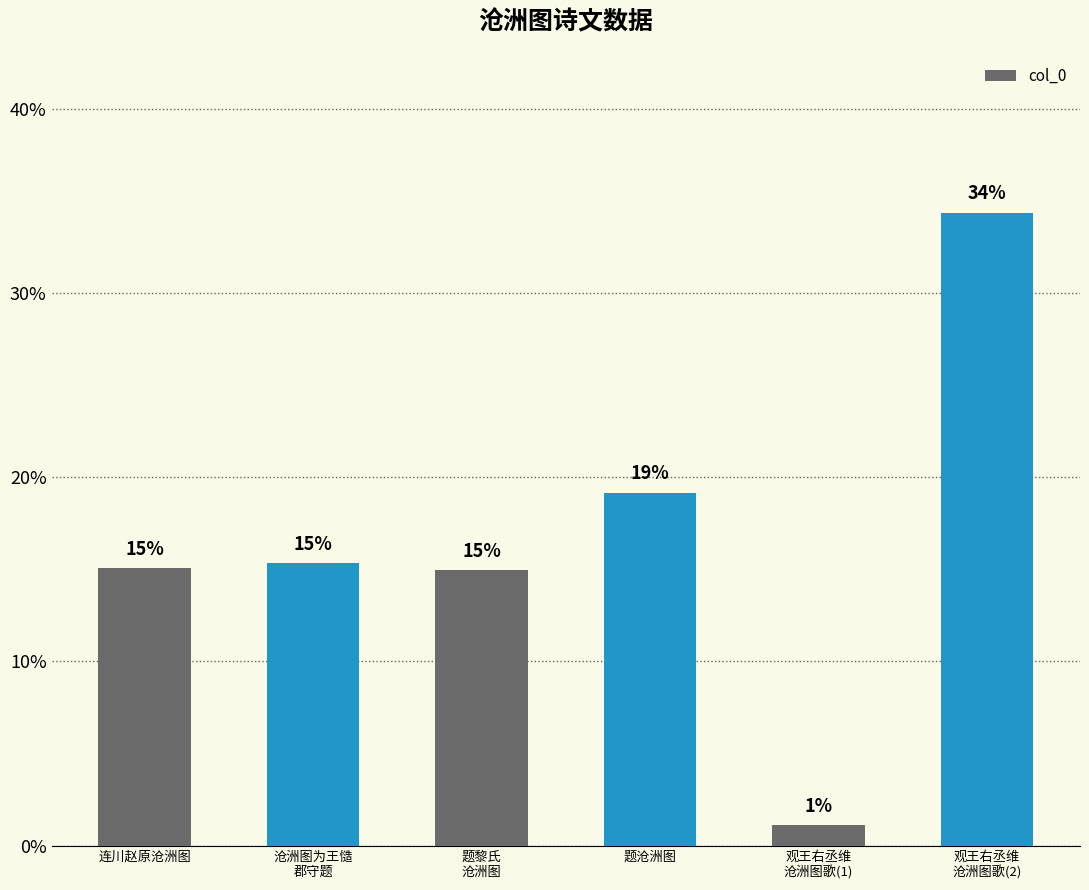

What is the difference between the values at 题沧洲图 and 沧洲图为王慥
郡守题?

3.8